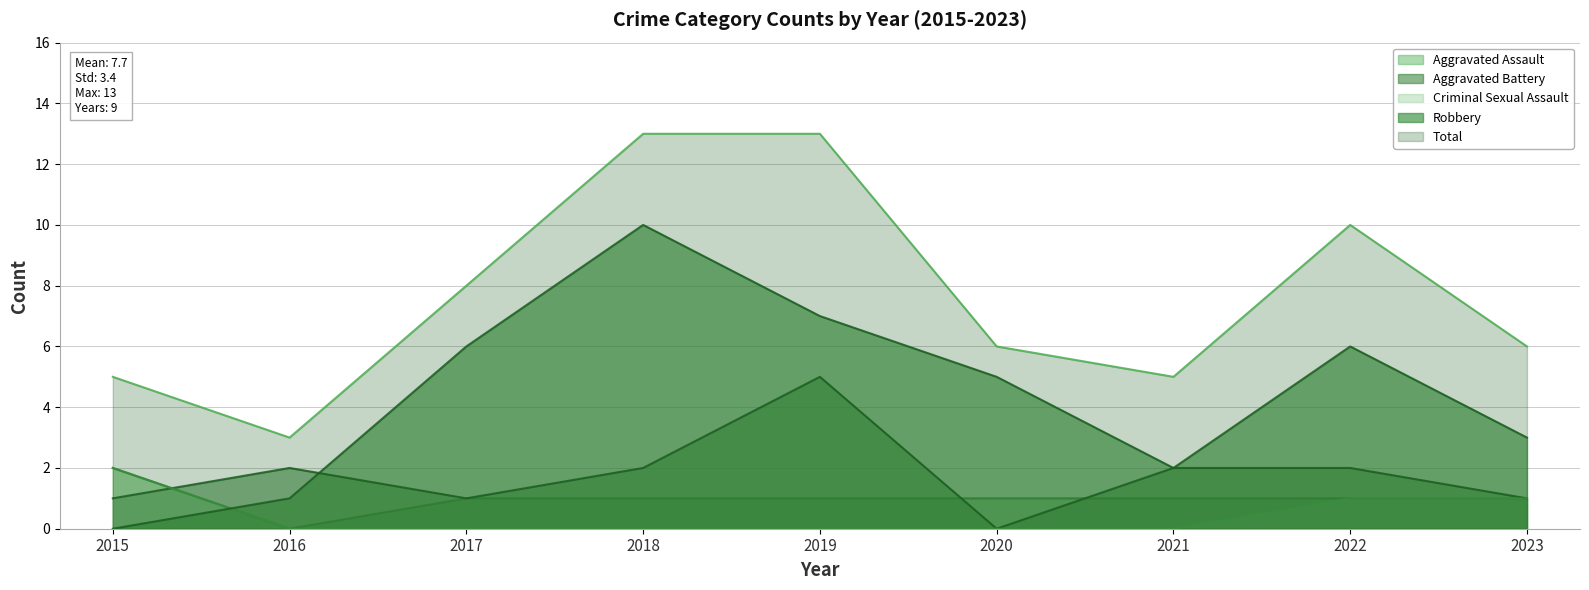

Which category has the highest value in the Total series?

2018